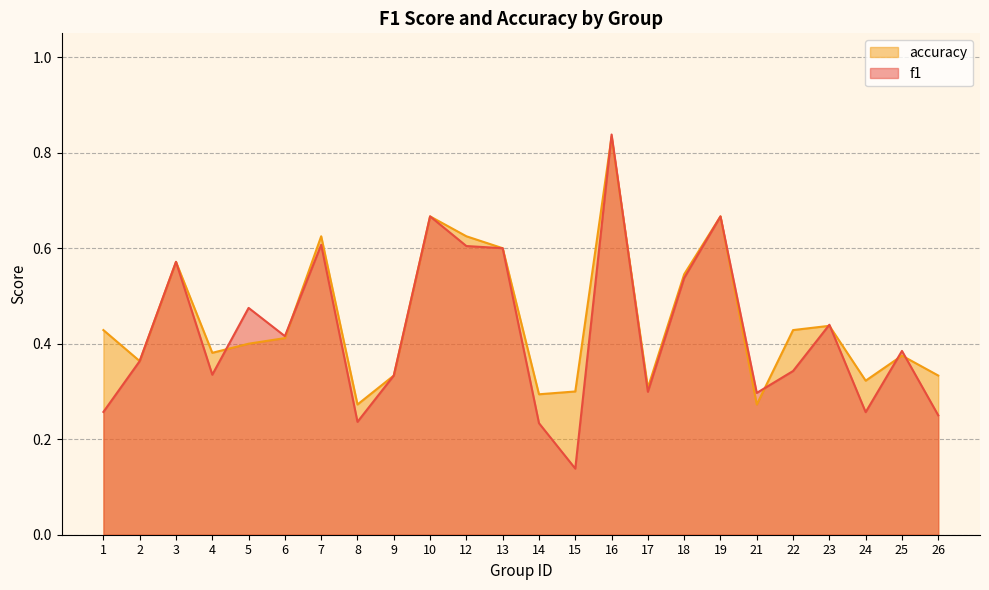

Which series changed the most between 2 and 8?

f1